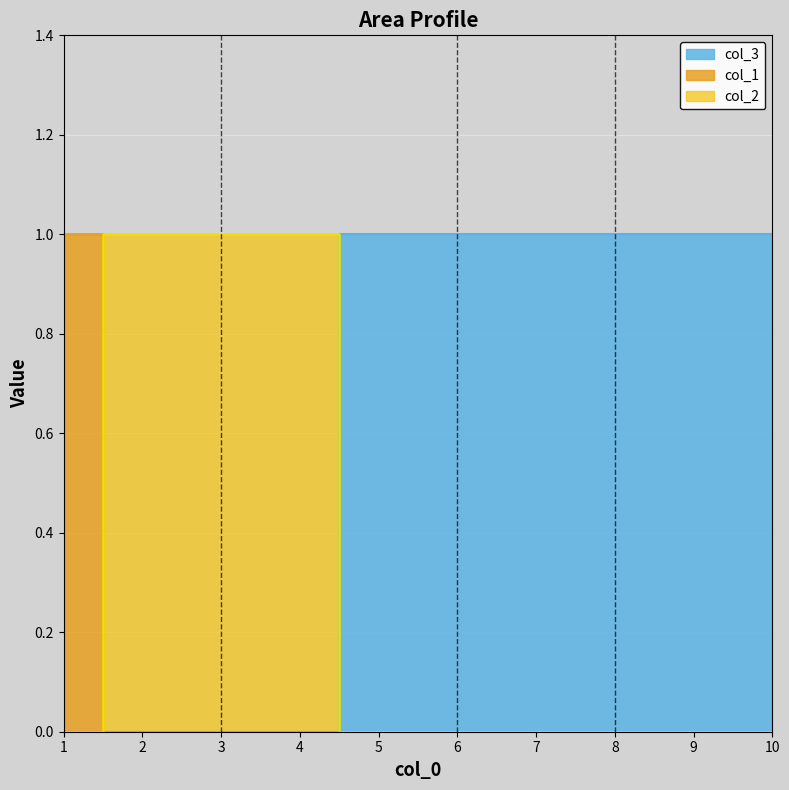

Where is col_1 nearest to the value 0?

2